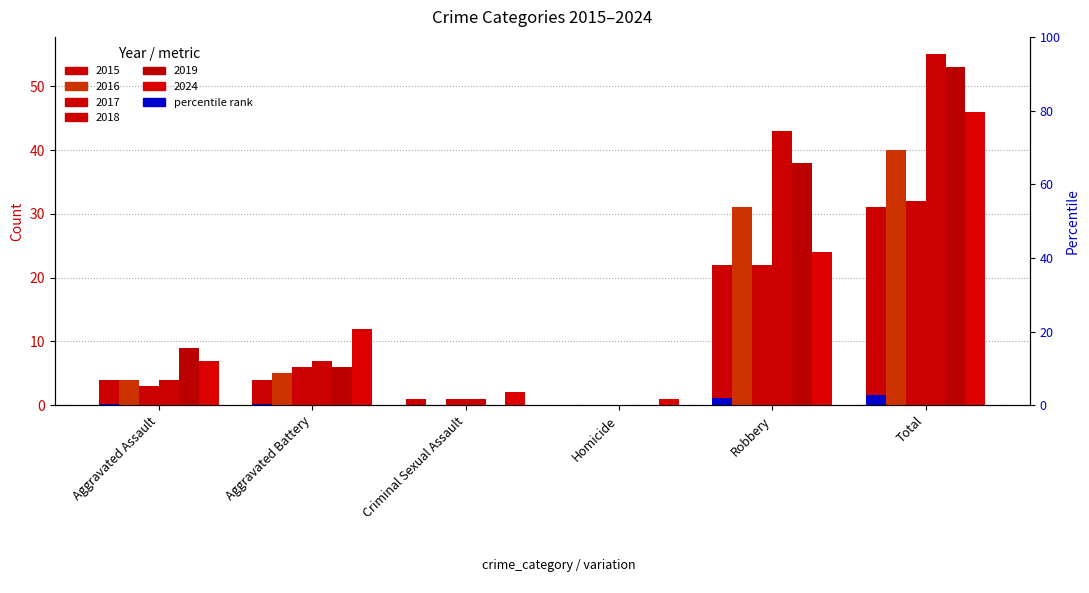

Which series has the largest range (max minus min)?

2018